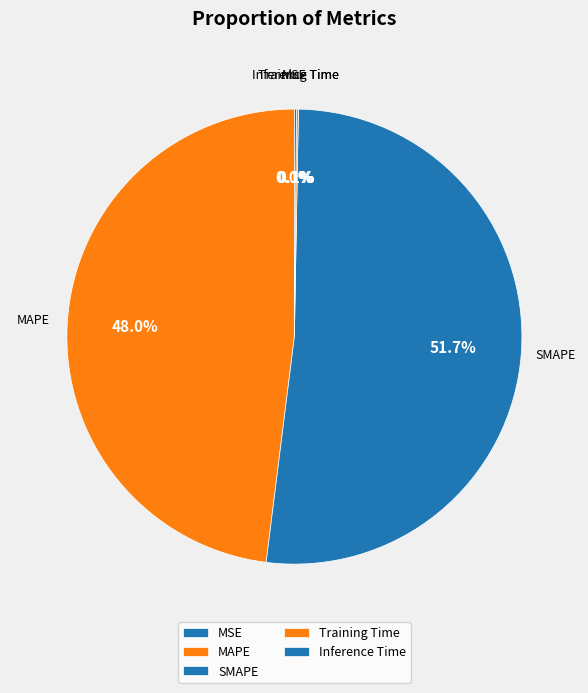

What is the largest slice in the pie chart?

SMAPE